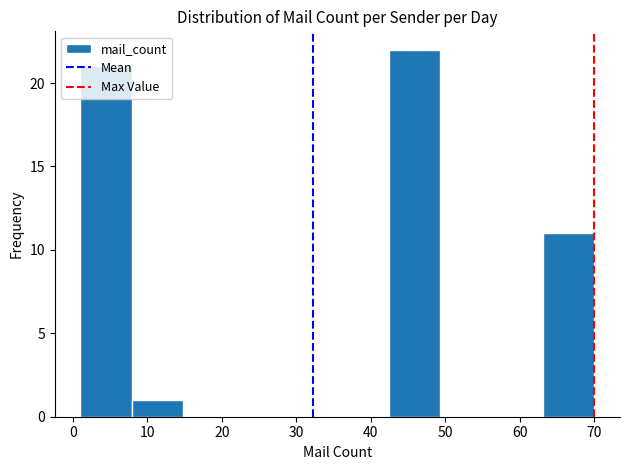

Over which range of the x-axis is the bar tallest?

42.4 to 49.3